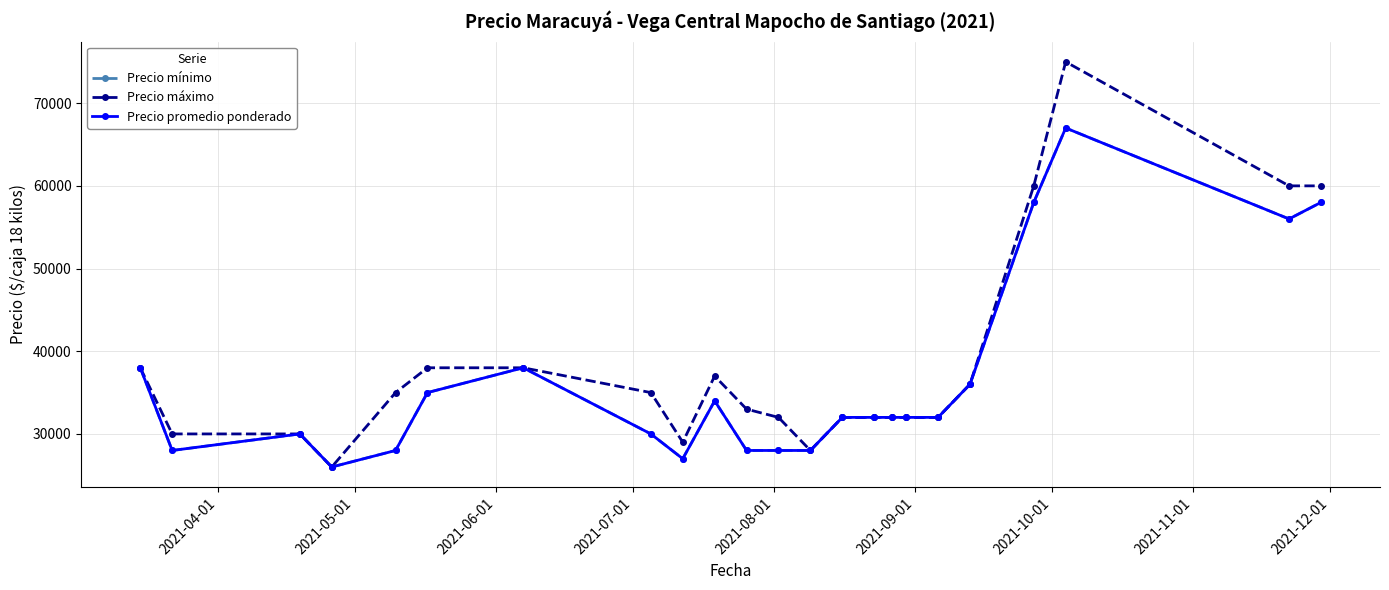

What is the smallest value displayed?

26000